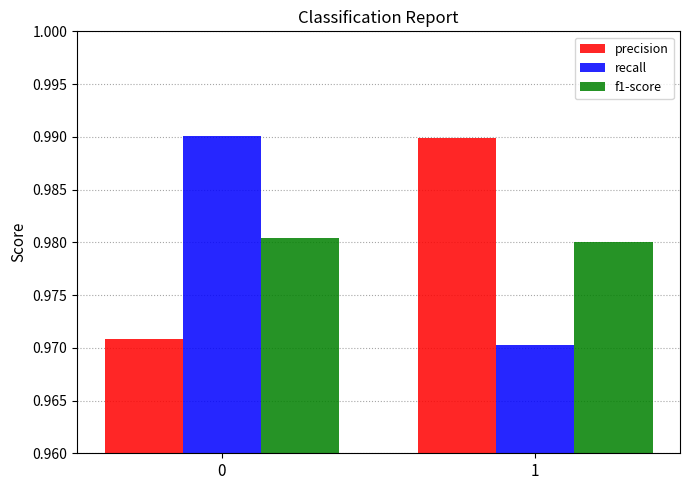

How many bars are there in total?

6